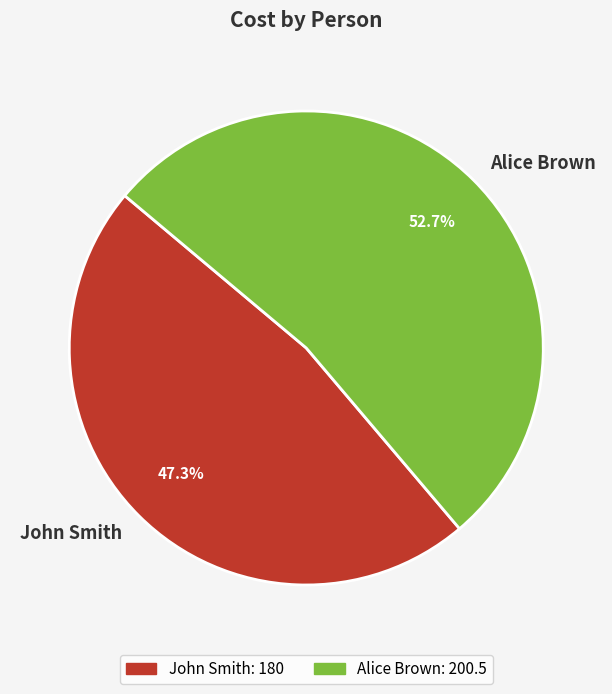

Is there a majority slice in this chart?

Yes